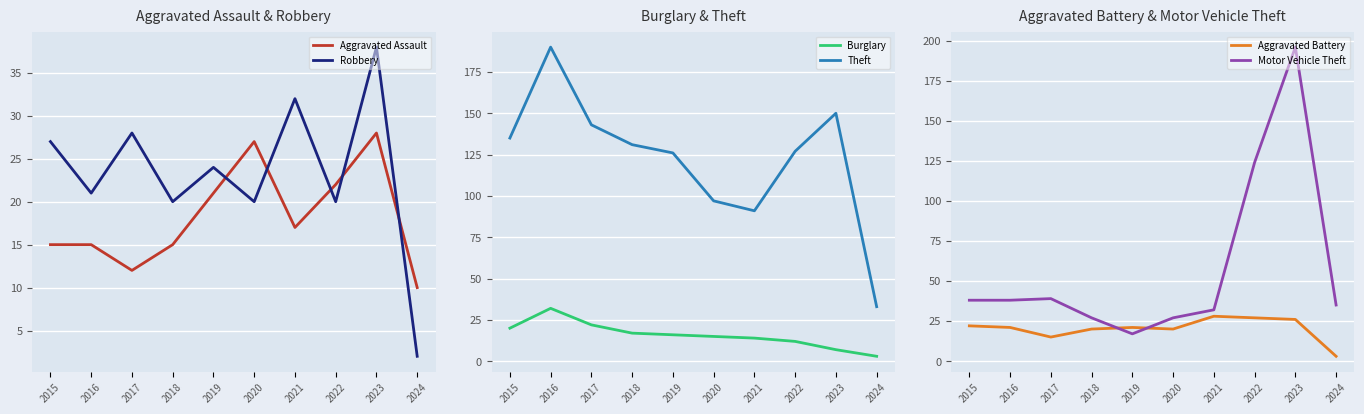

What is the difference between the maximum and minimum values in the Burglary series?

29